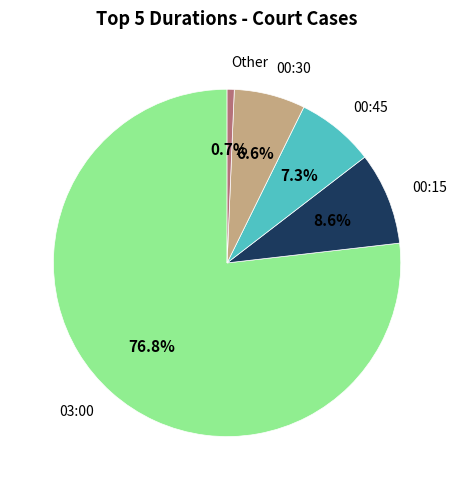

Does any single category account for the majority?

Yes